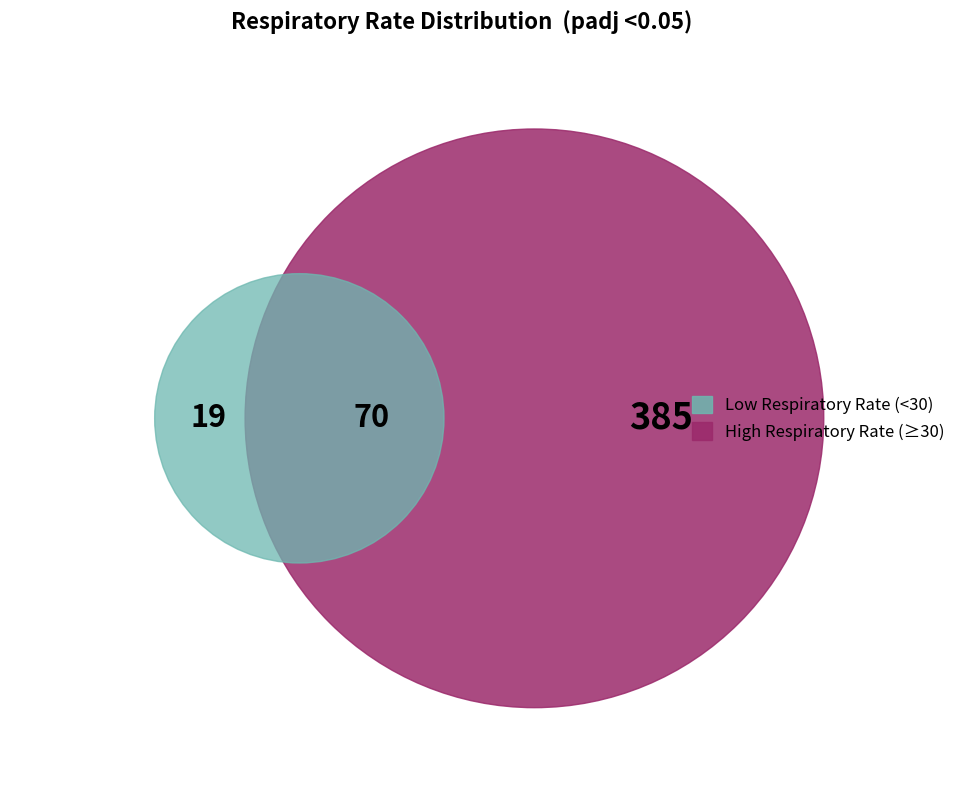

What percentage is the 30 slice, to the nearest percent?

4%